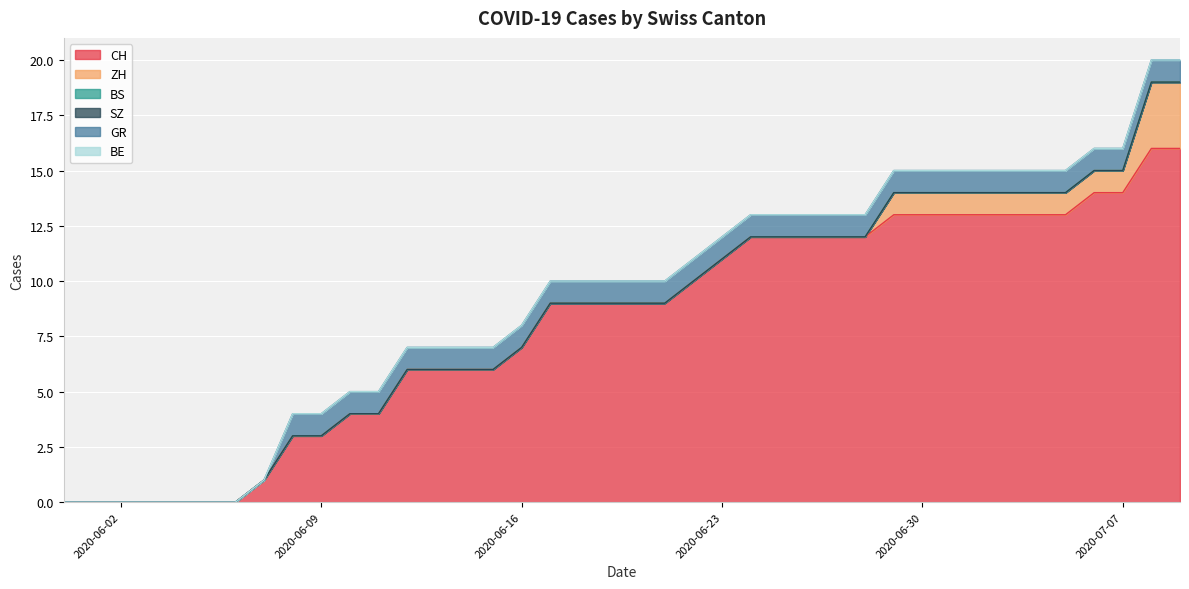

Is the value of SZ at 2020-06-11 greater than the value of CH at 2020-05-31?

No